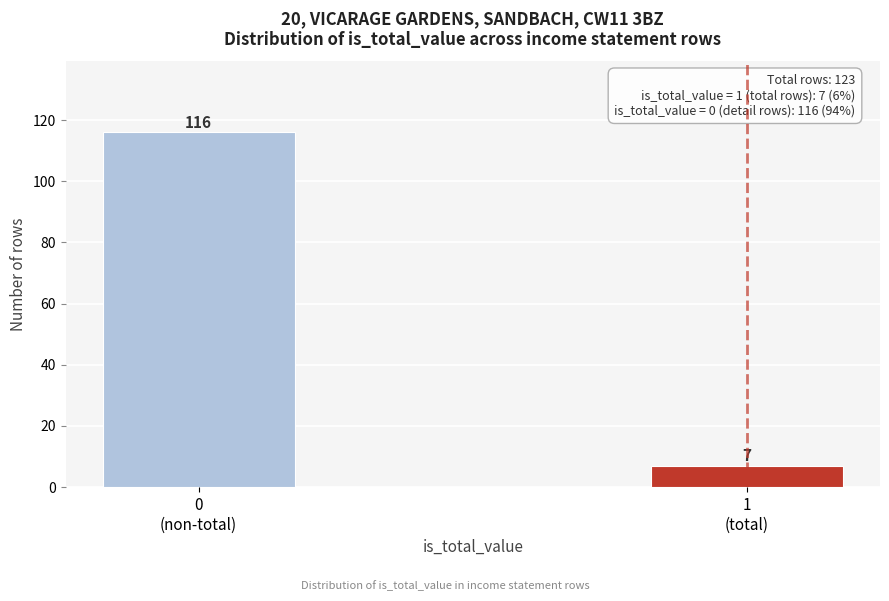

Reading left to right, list all the values displayed in this chart.

116	7